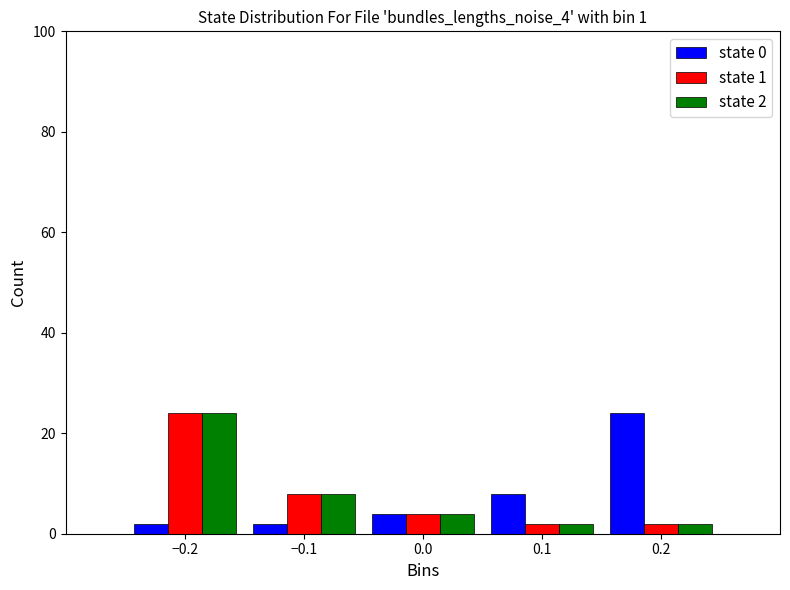

In the state 0 series, which range on the x-axis has the tallest bar?

0.15 to 0.25